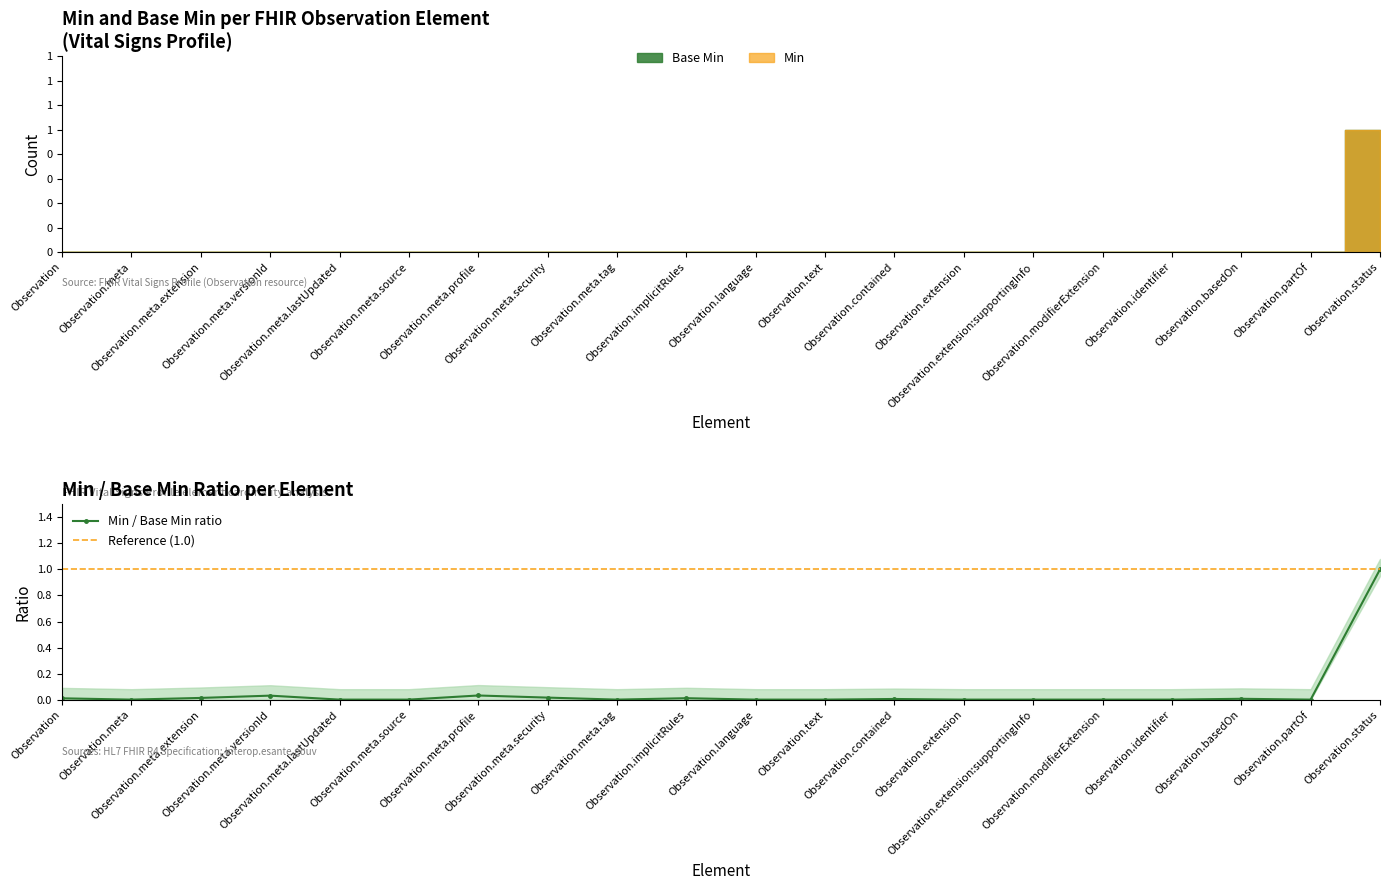

At which category does the data reach its first local valley?

Observation.meta